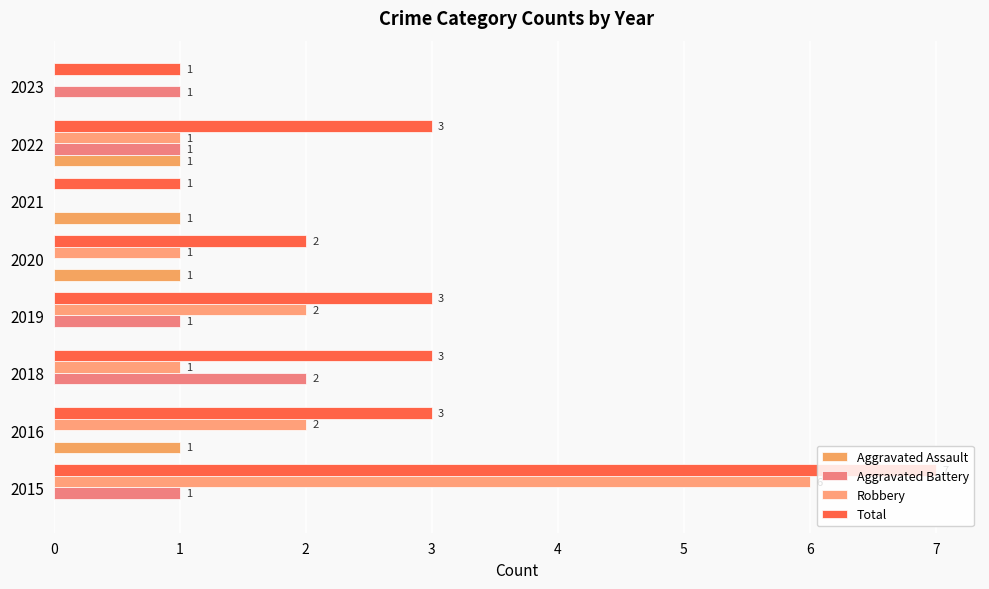

What are all the series names shown in the legend?

Aggravated Assault, Aggravated Battery, Robbery, Total